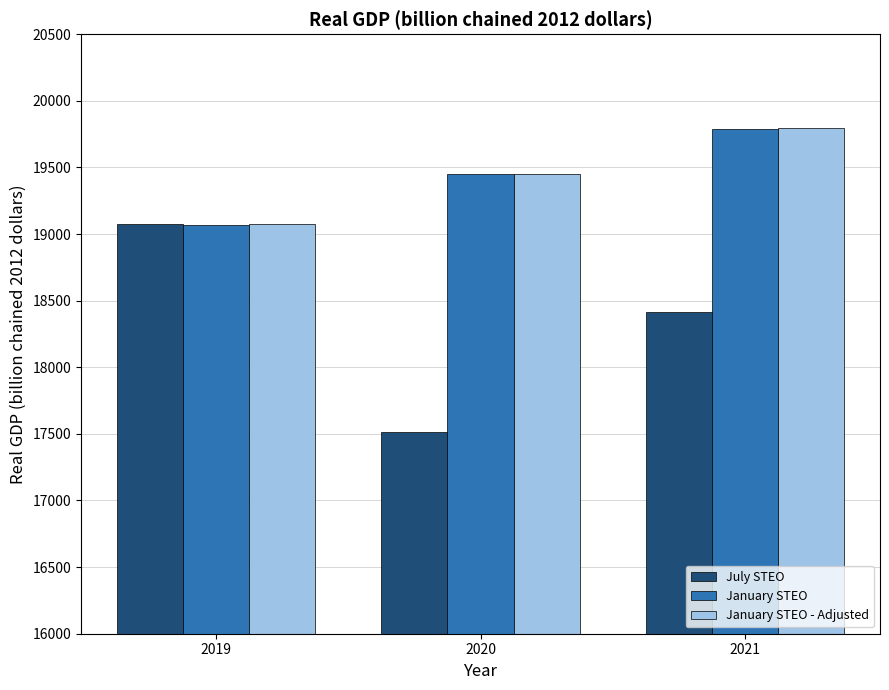

The value of January STEO - Adjusted at 2021 is 19795.2. True or false?

True